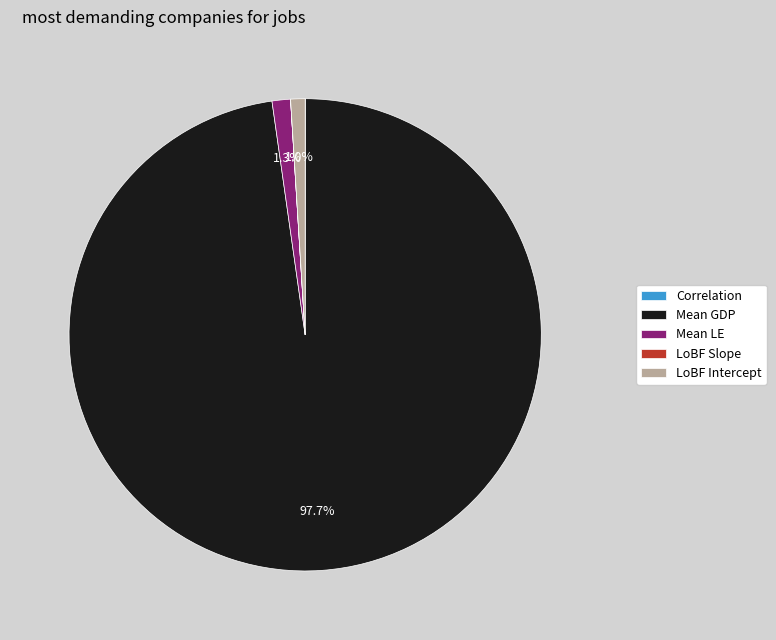

What percentage do LoBF Intercept and Mean GDP together represent?

98.7%